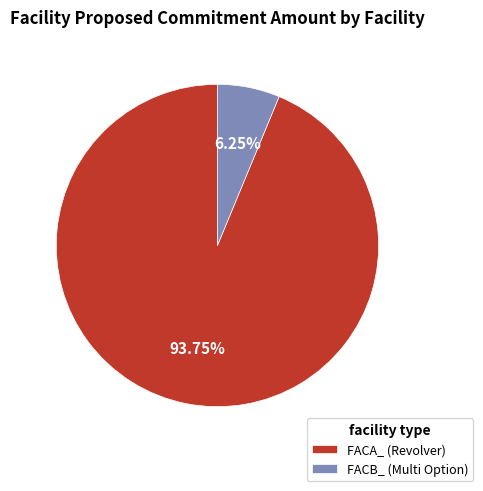

How many segments does this pie chart have?

2